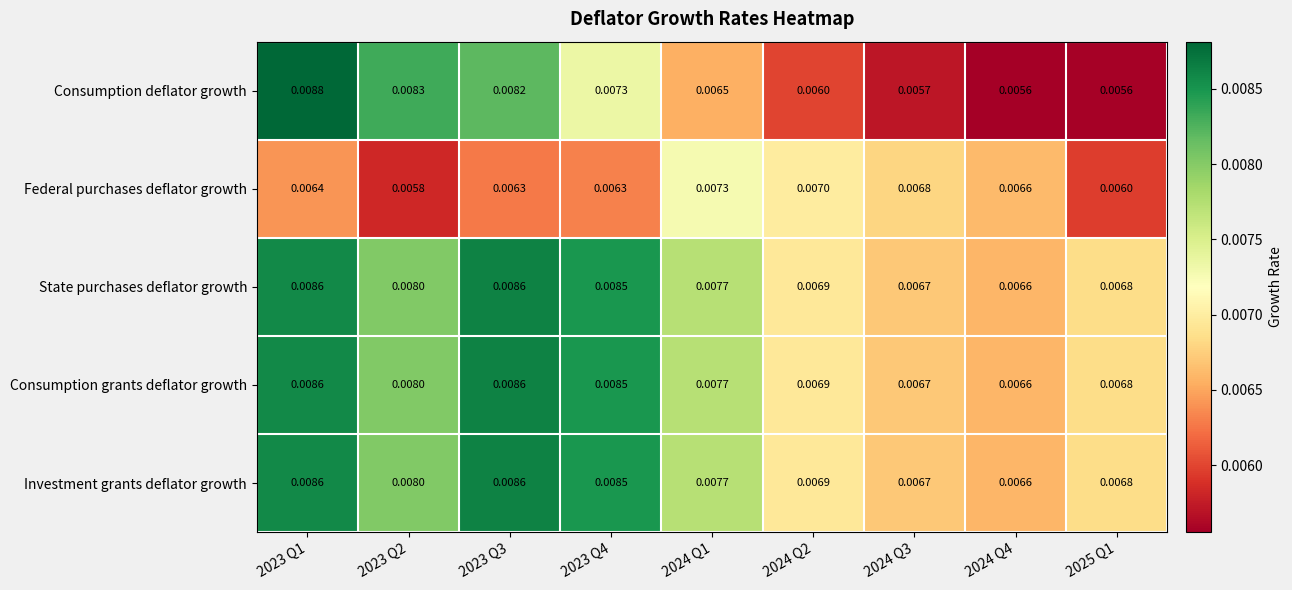

Is the value of Consumption grants deflator growth at 2023 Q1 greater than the value of Investment grants deflator growth at 2024 Q2?

Yes